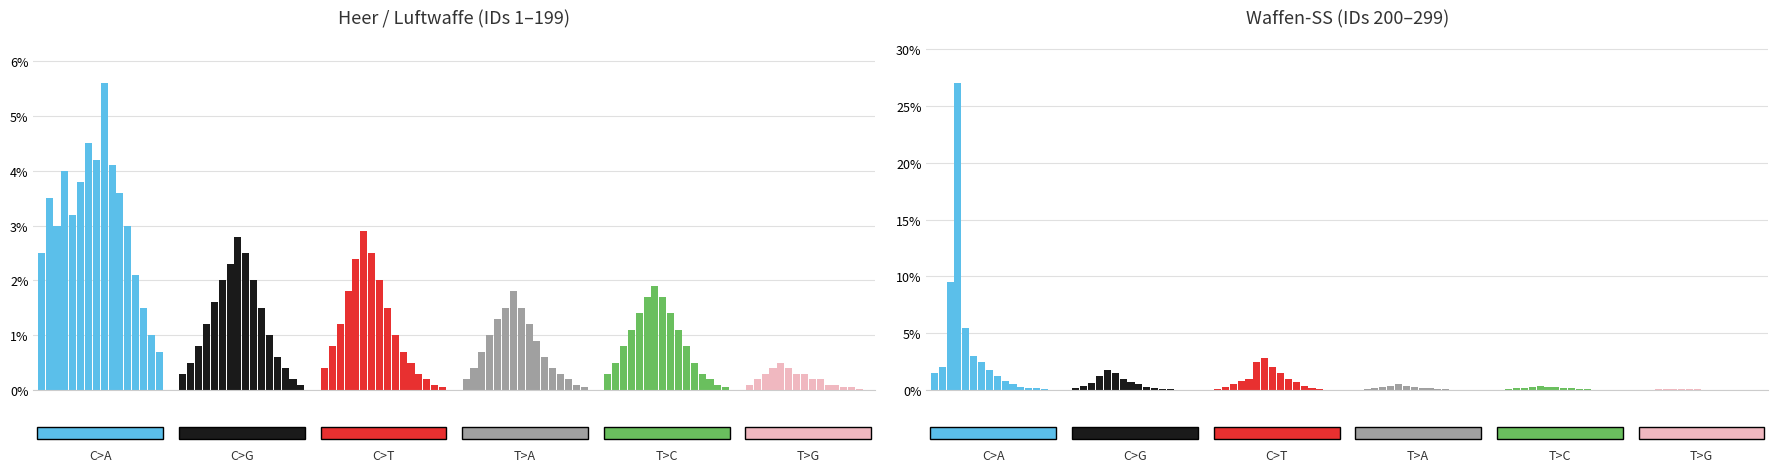

Which has a higher value, 6 or 15?

6